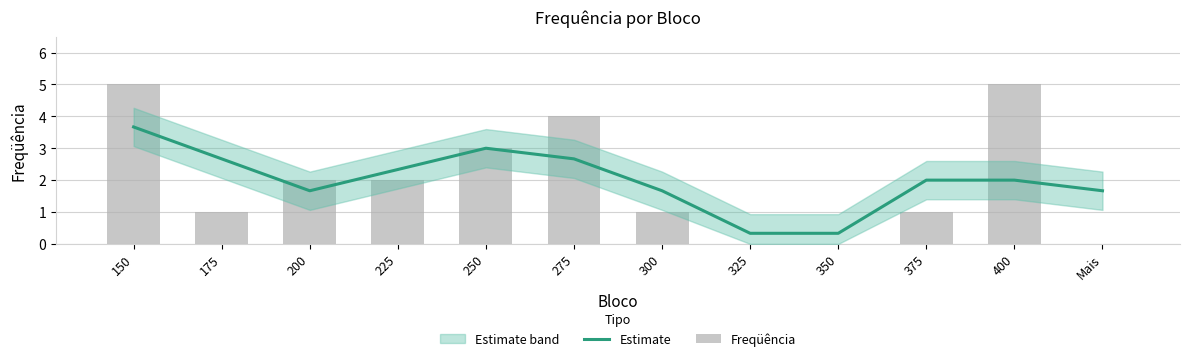

What is the difference between the maximum and minimum values in the Freqüência series?

5.0